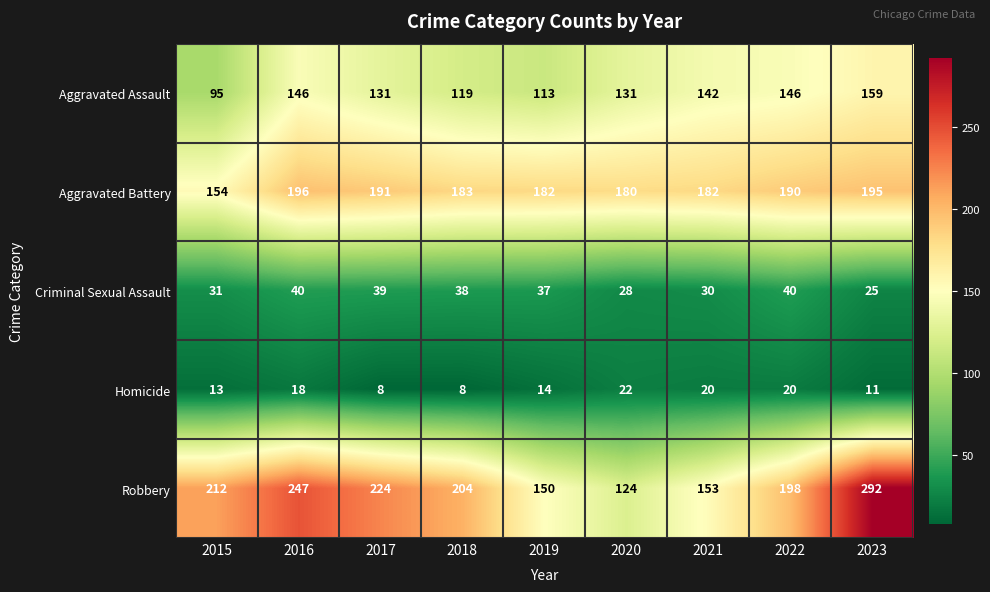

What is the minimum value shown in the chart?

8